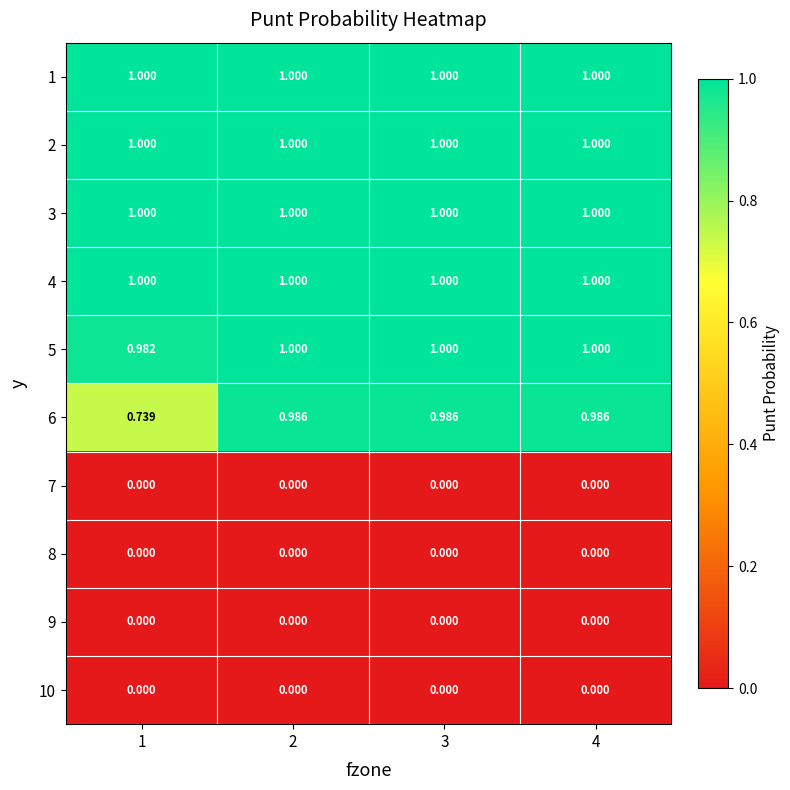

Is the value of 8 at 3 greater than the value of 3 at 3?

No